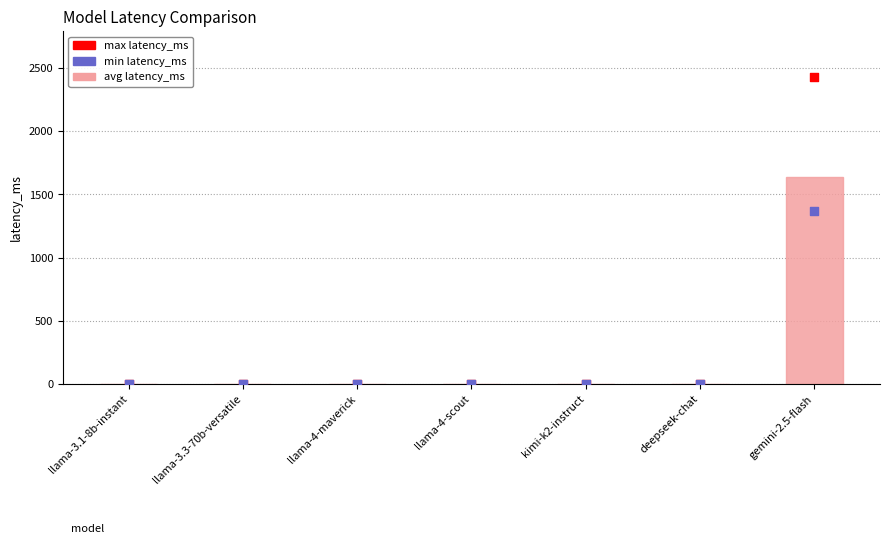

Which series contains the highest Y value?

max latency_ms